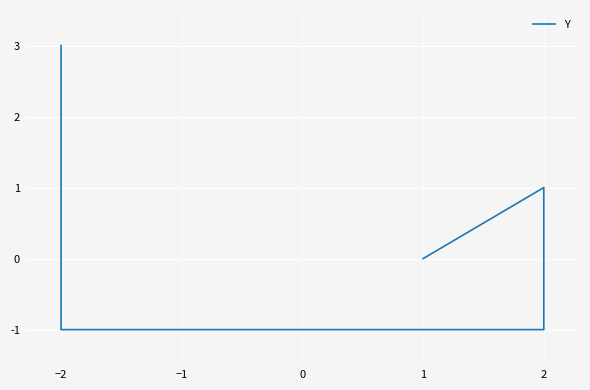

The value at 2 is -1. True or false?

False